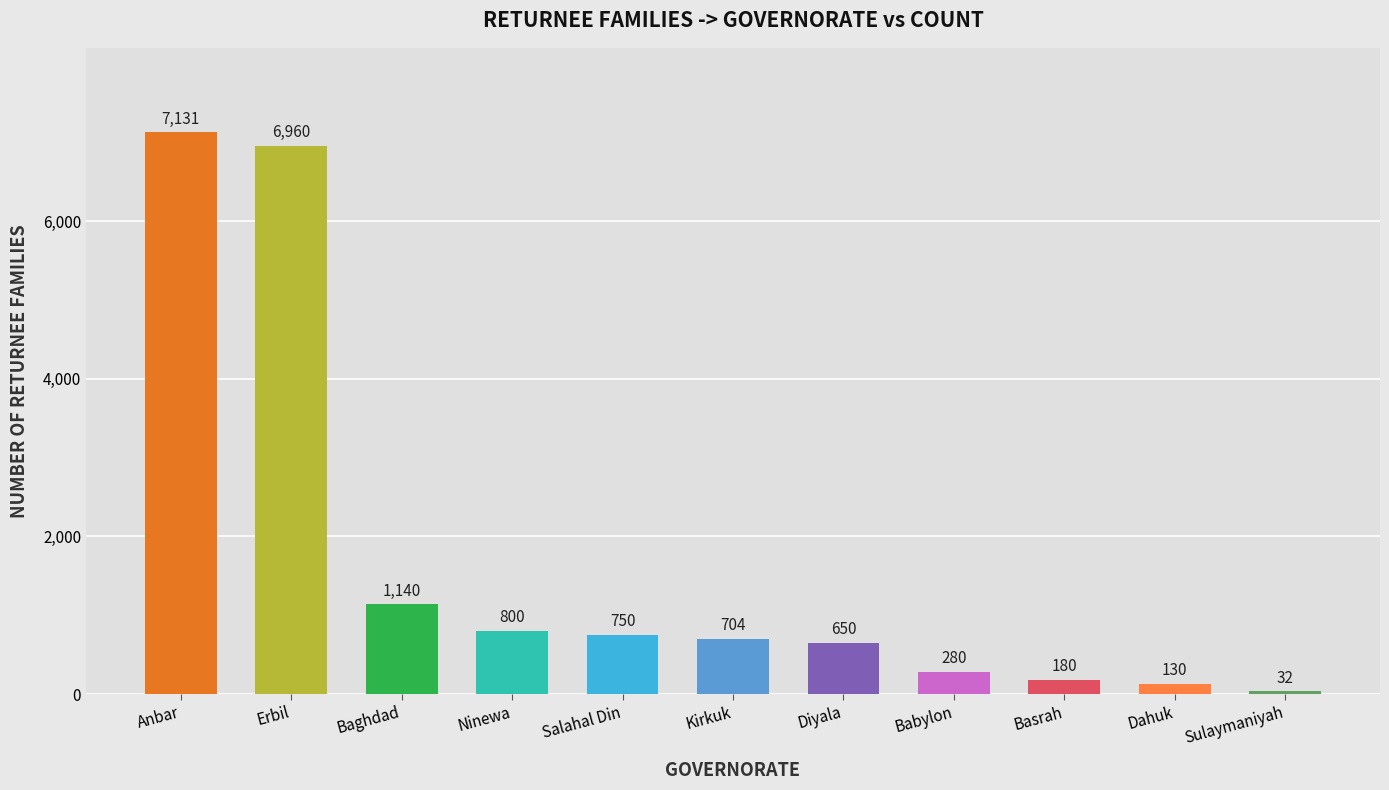

Reading left to right, what are all the values shown in this chart?

7131	6960	1140	800	750	704	650	280	180	130	32